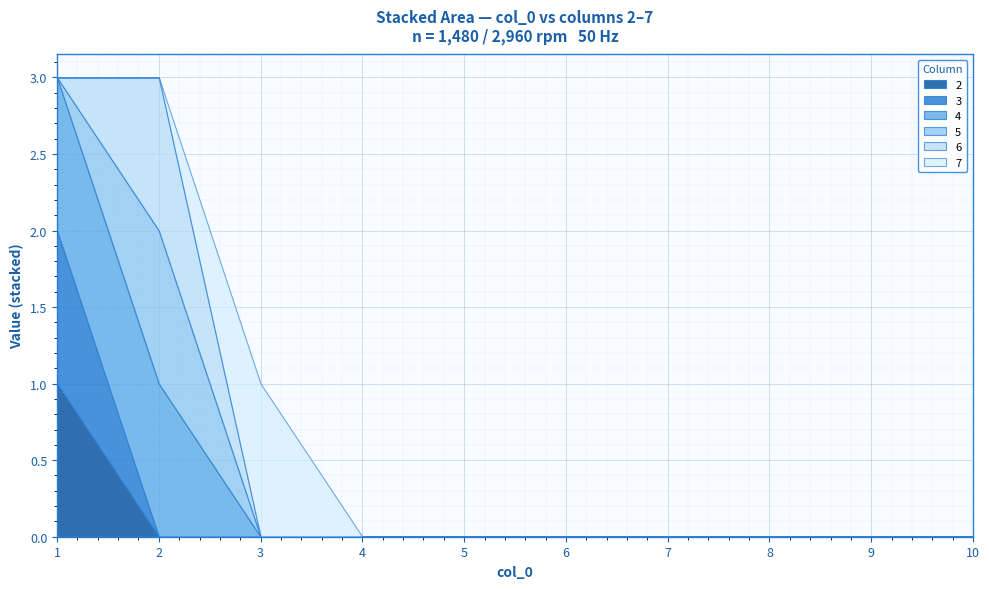

At which label is 4 closest to 0?

3